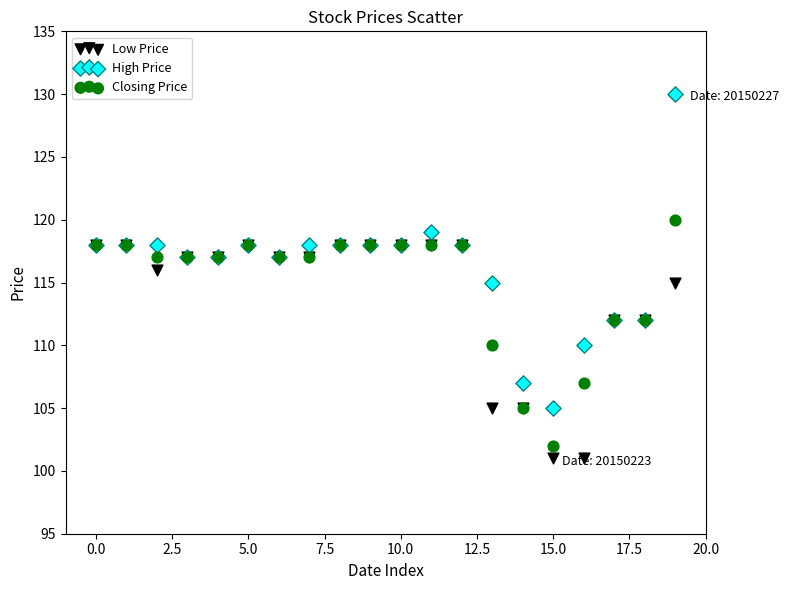

Which series contains the lowest Y value?

Low Price